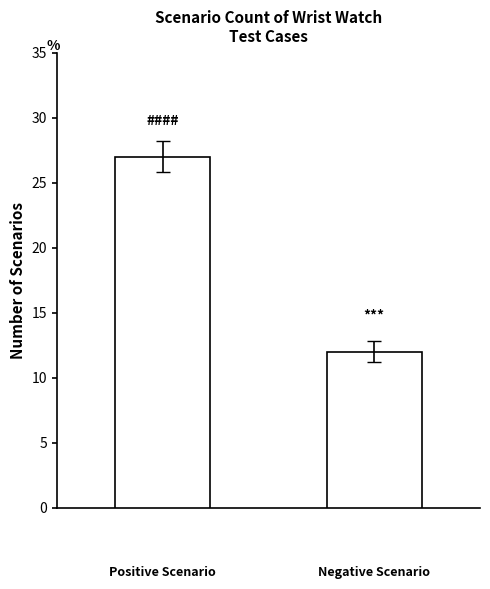

What is the smallest value displayed?

12